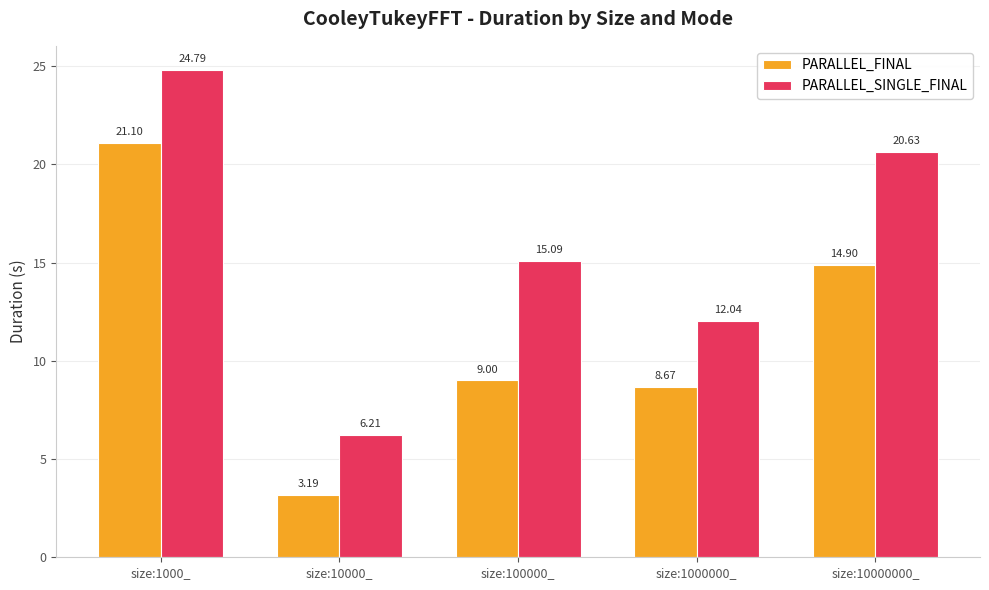

Rank the series by their maximum value, from highest to lowest.

PARALLEL_SINGLE_FINAL, PARALLEL_FINAL